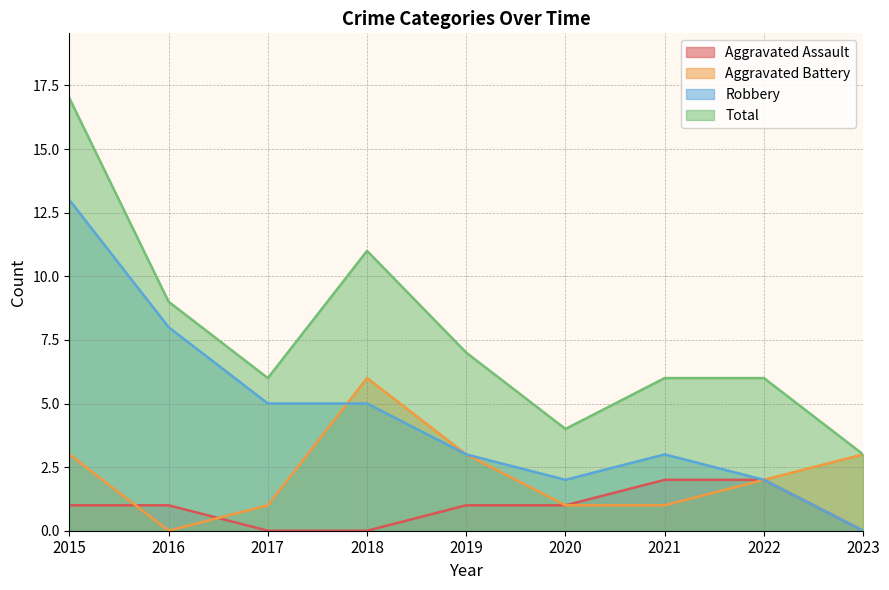

Which series has the widest spread of values?

Total